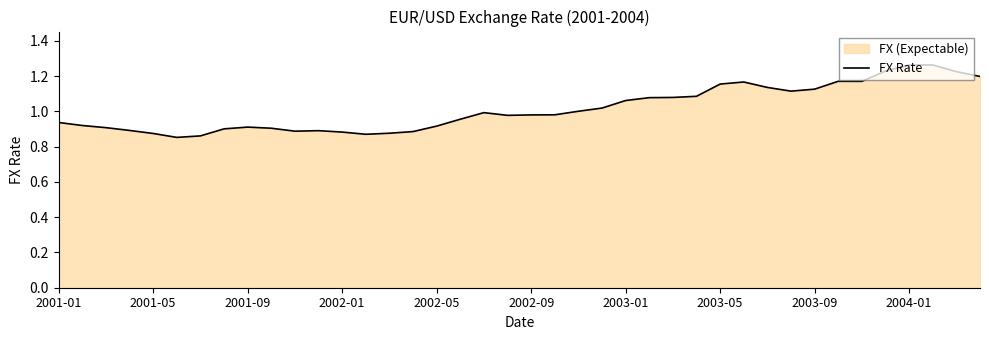

How many interior local peaks (higher than both neighbors) does the data have?

6